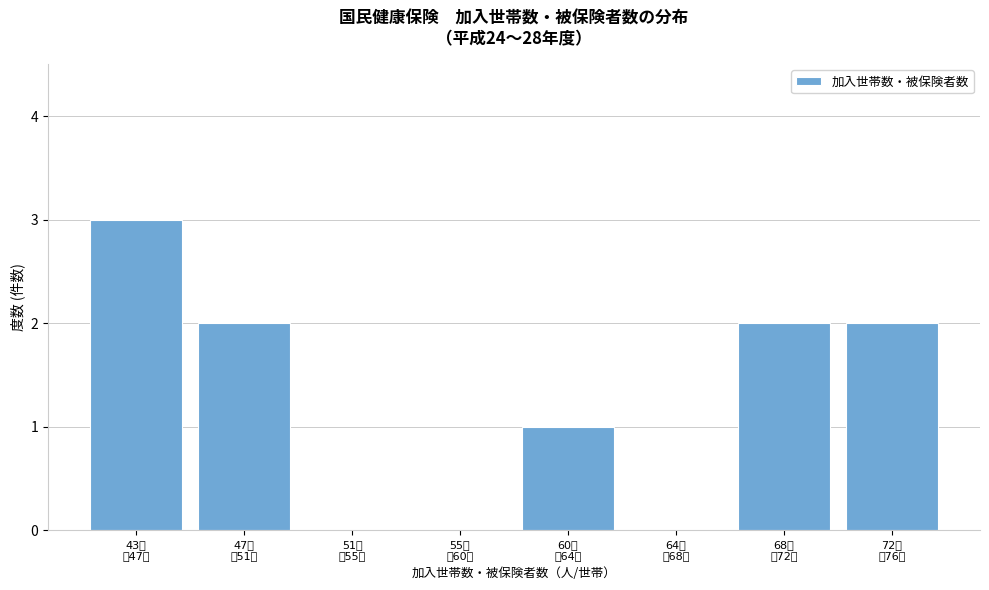

What is the maximum value shown in the chart?

3